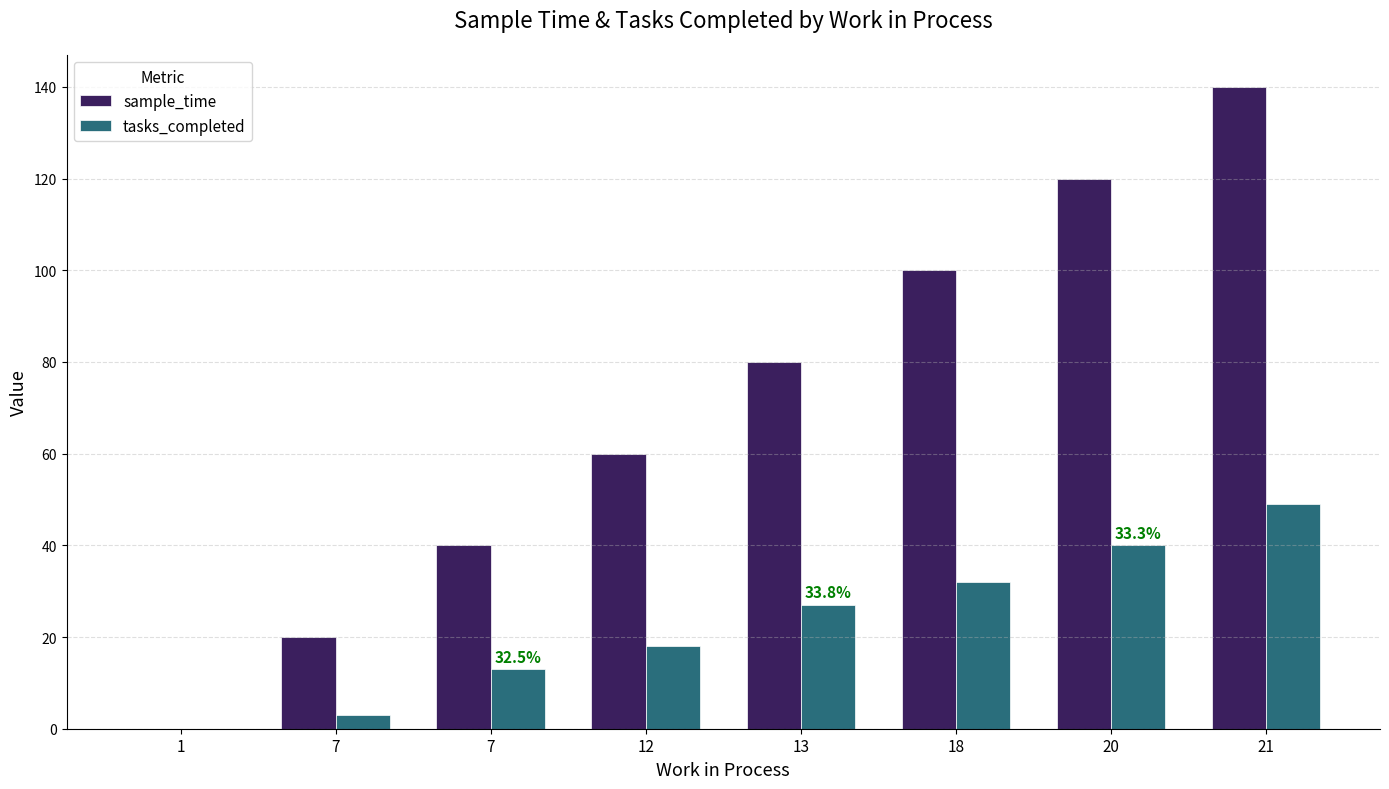

What is the difference between the second highest and minimum values in the tasks_completed series?

40